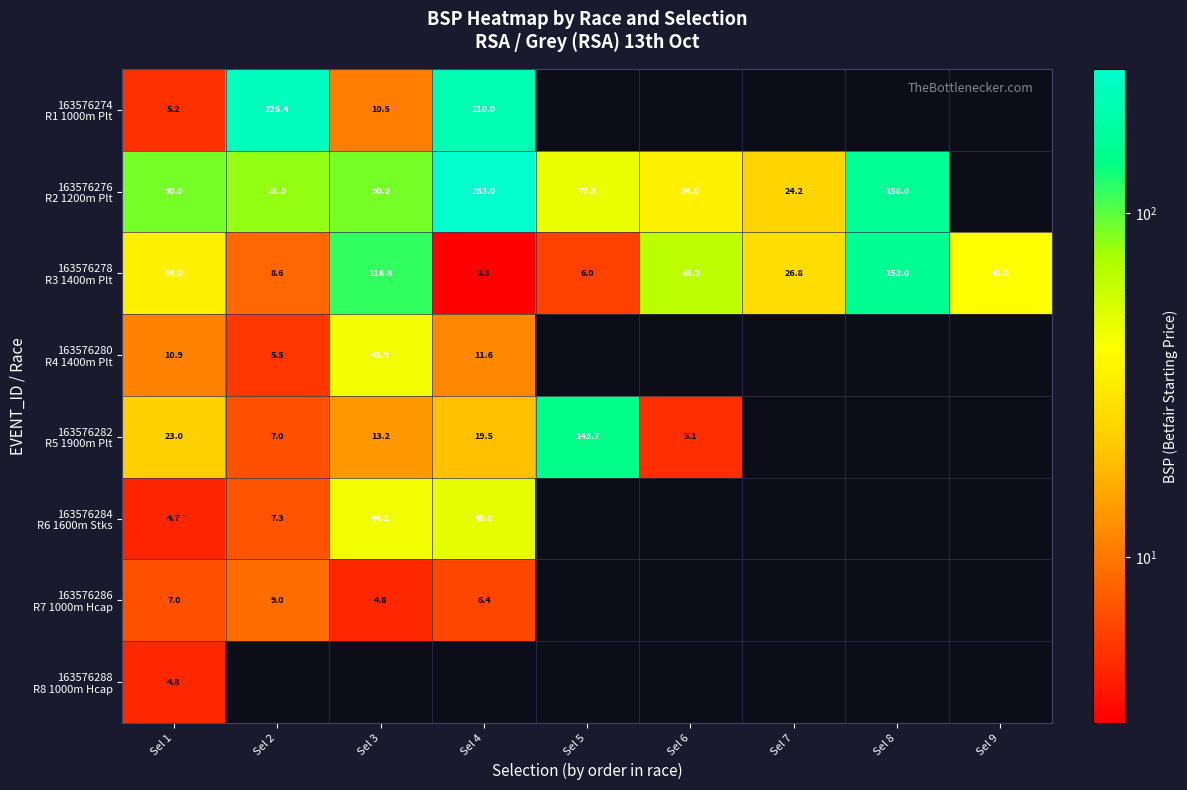

What is the minimum value shown in the chart?

3.3